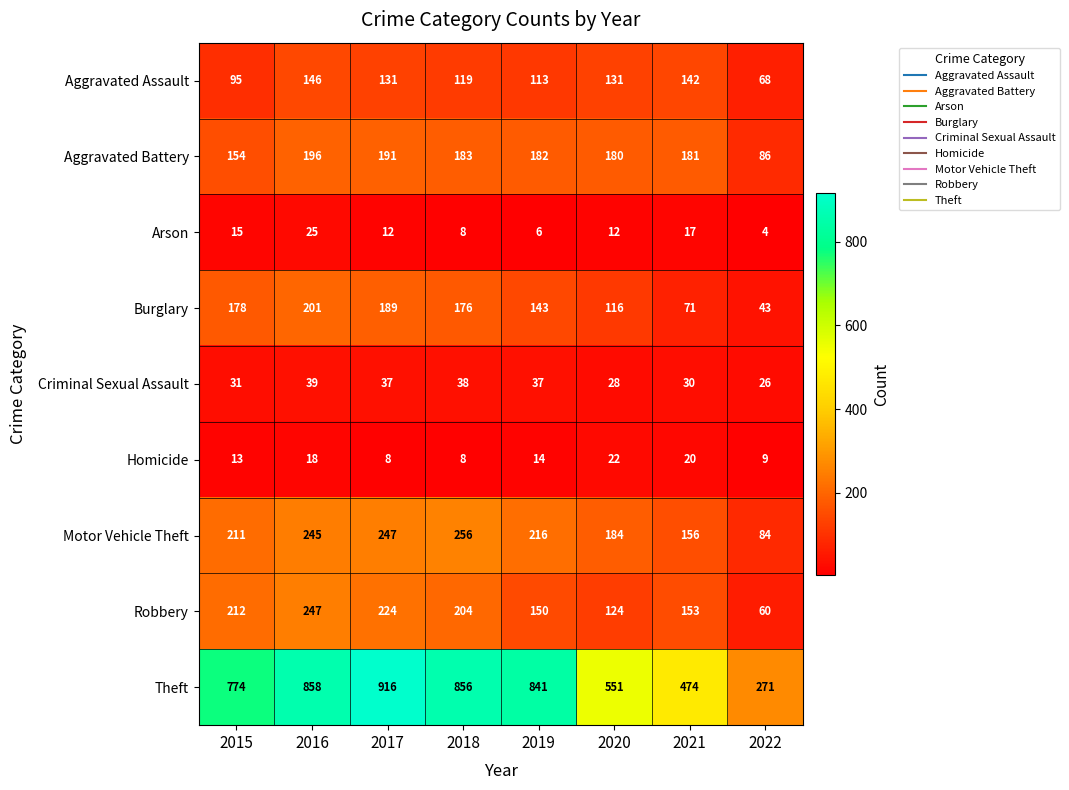

Which series has the largest total across all categories?

Theft